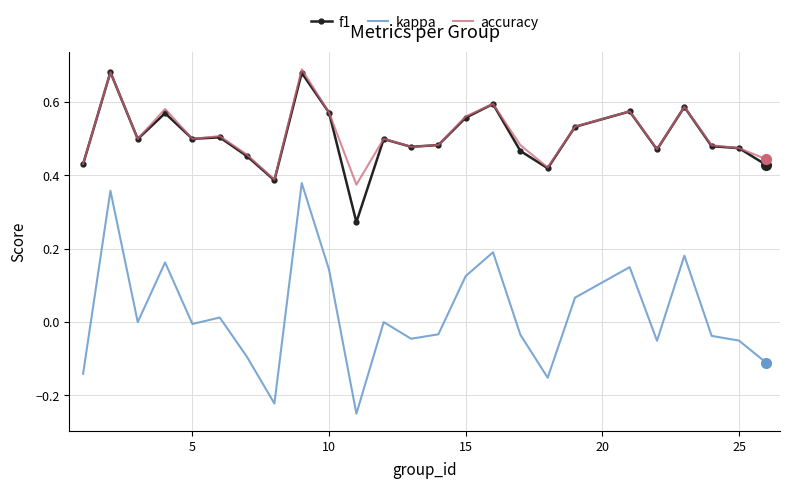

True or false: accuracy and kappa cross at least once.

False